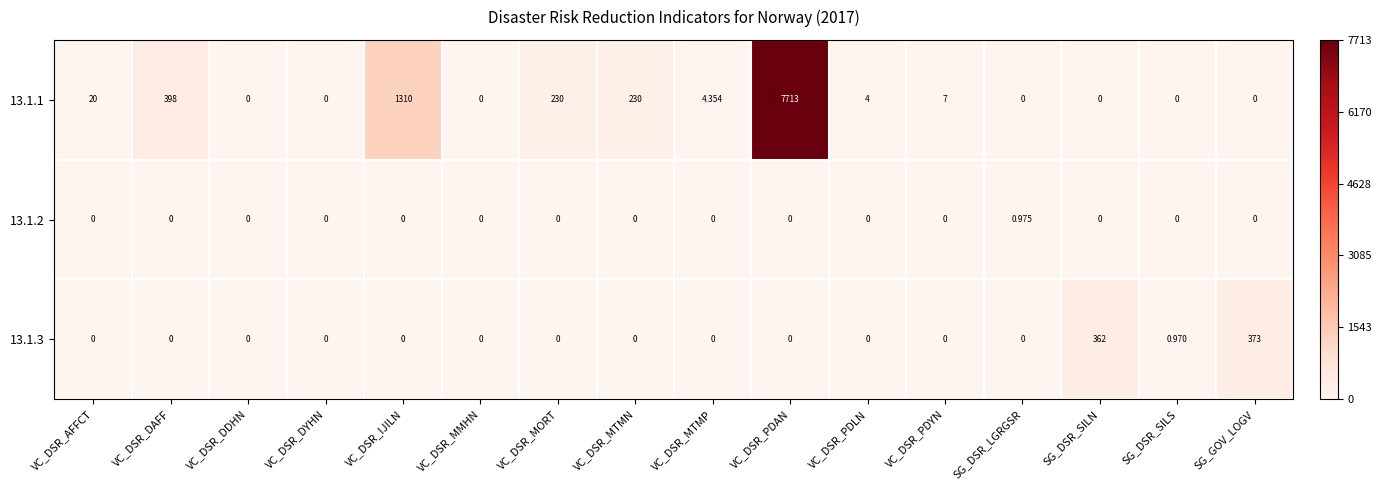

At which category does the chart reach its peak across all series?

VC_DSR_PDAN